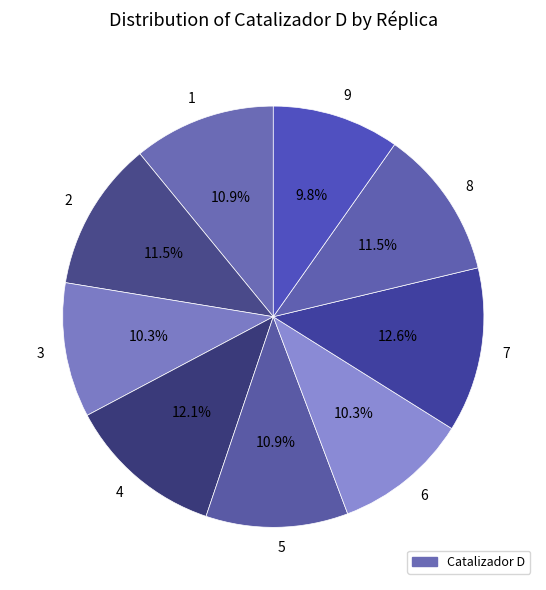

Approximately how many times larger is the value at 1 compared to 3?

1.1